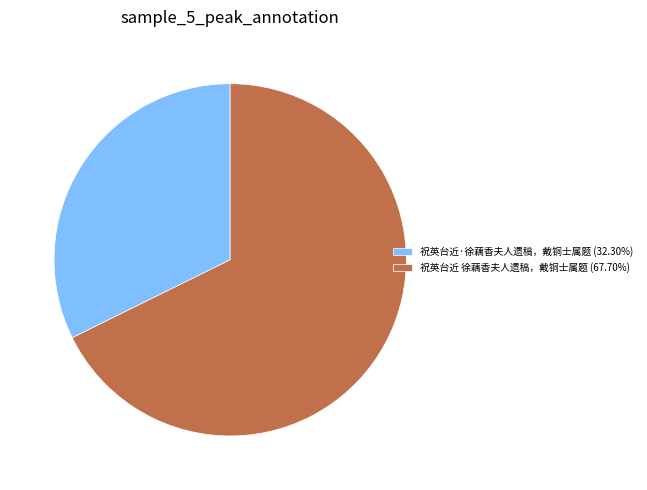

Combined, do 祝英台近·徐藕香夫人遗稿，戴铜士属题 (32.30%) and 祝英台近 徐藕香夫人遗稿，戴铜士属题 (67.70%) account for over 50%?

Yes